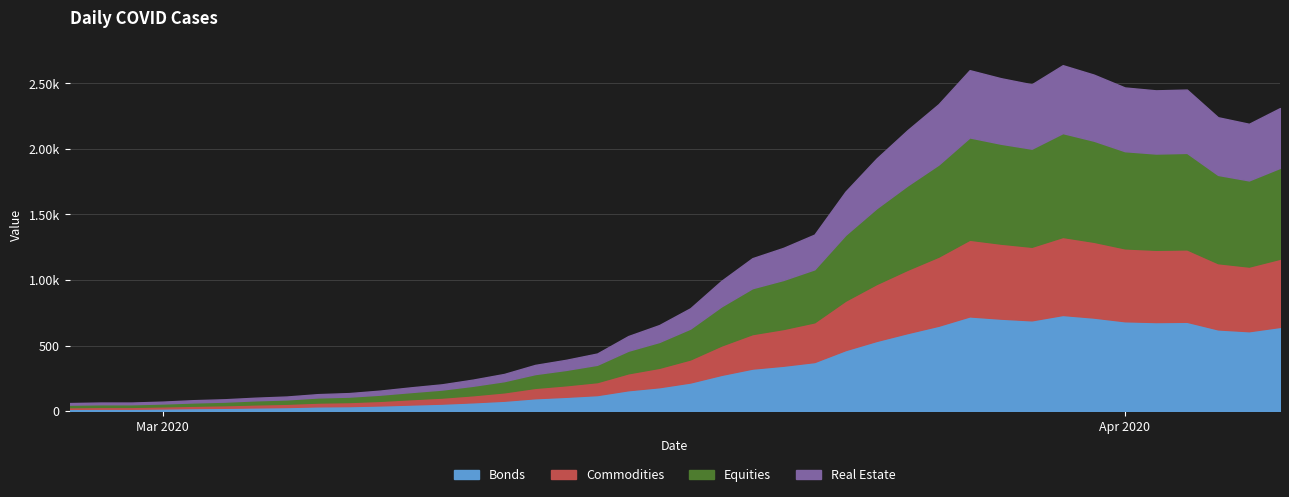

The Equities series shows 578 at 2020-03-24. True or false?

True